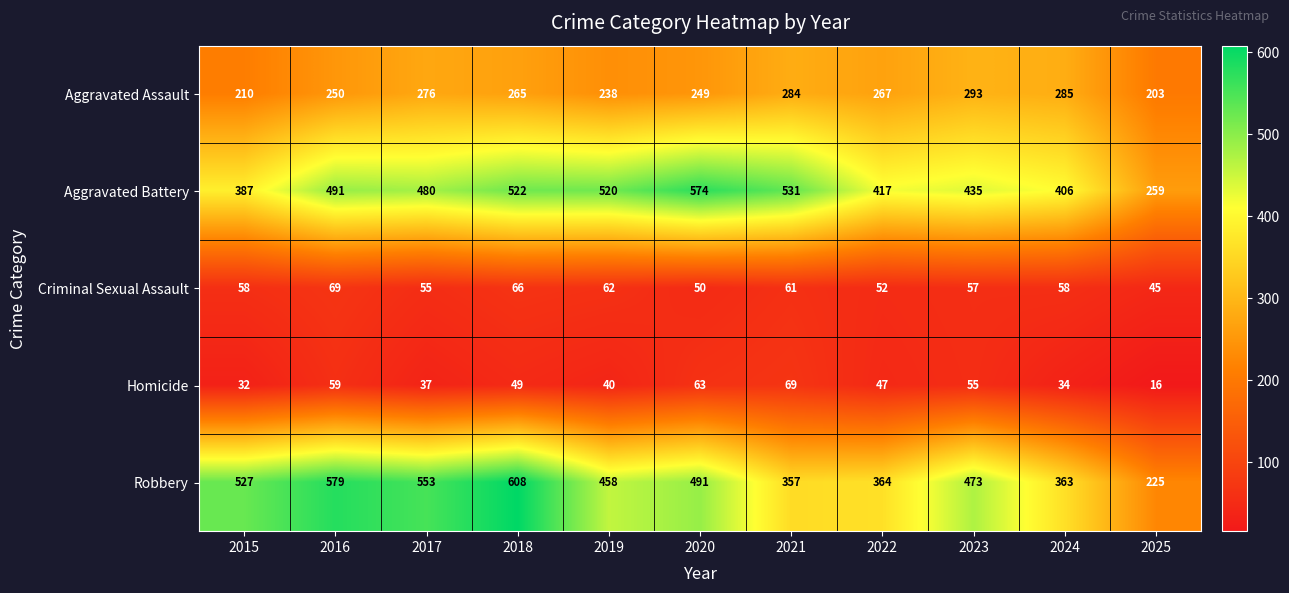

What value does the Aggravated Assault series have at 2021, to the nearest 5?

285